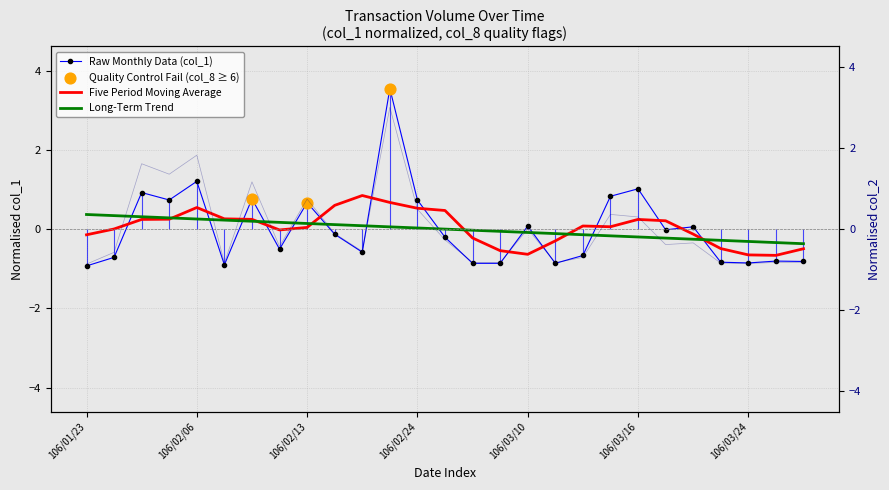

Which series contains the highest Y value?

col_1